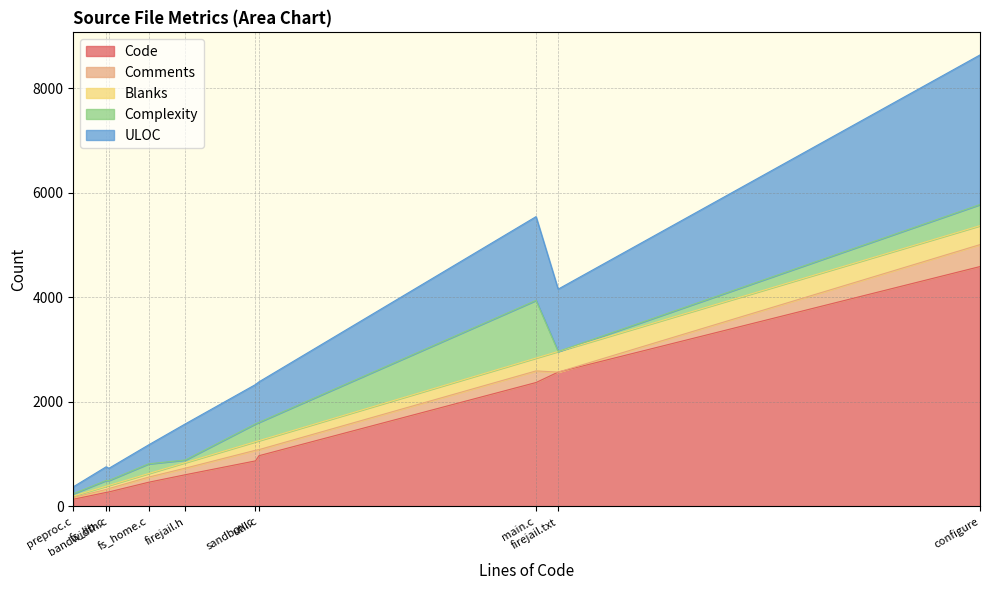

What value does the Comments series have at bandwidth.c, to the nearest 10?

60